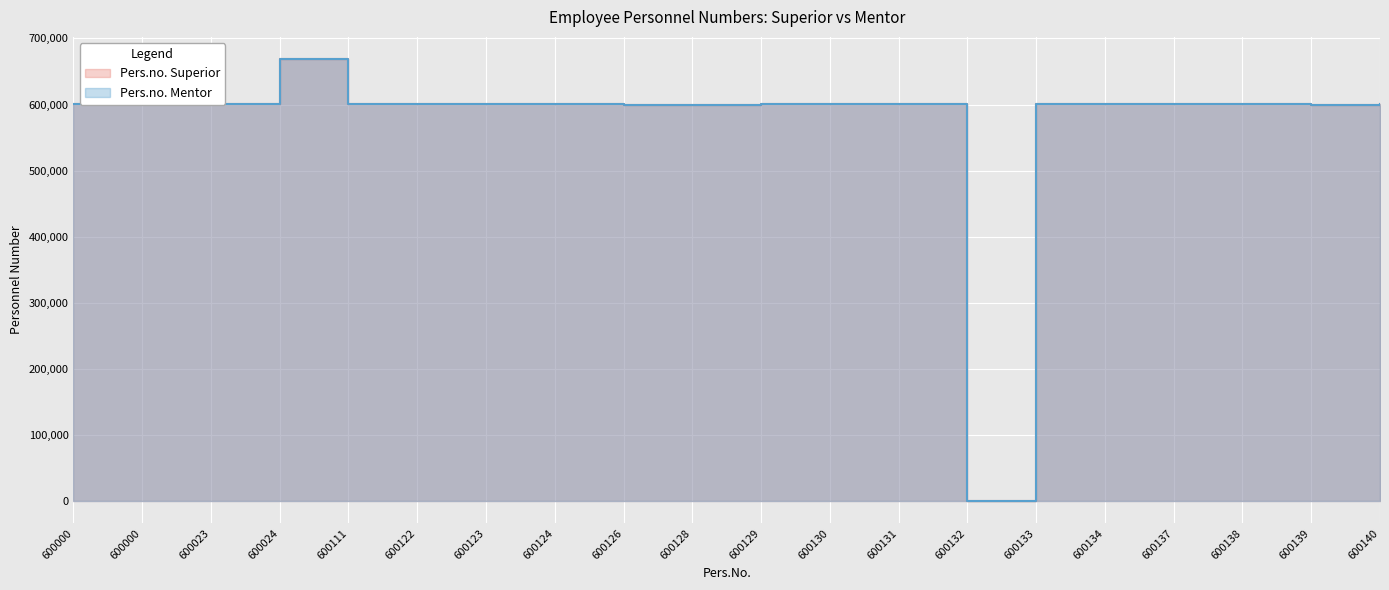

Where is the first local maximum for Pers.no. Mentor?

600024